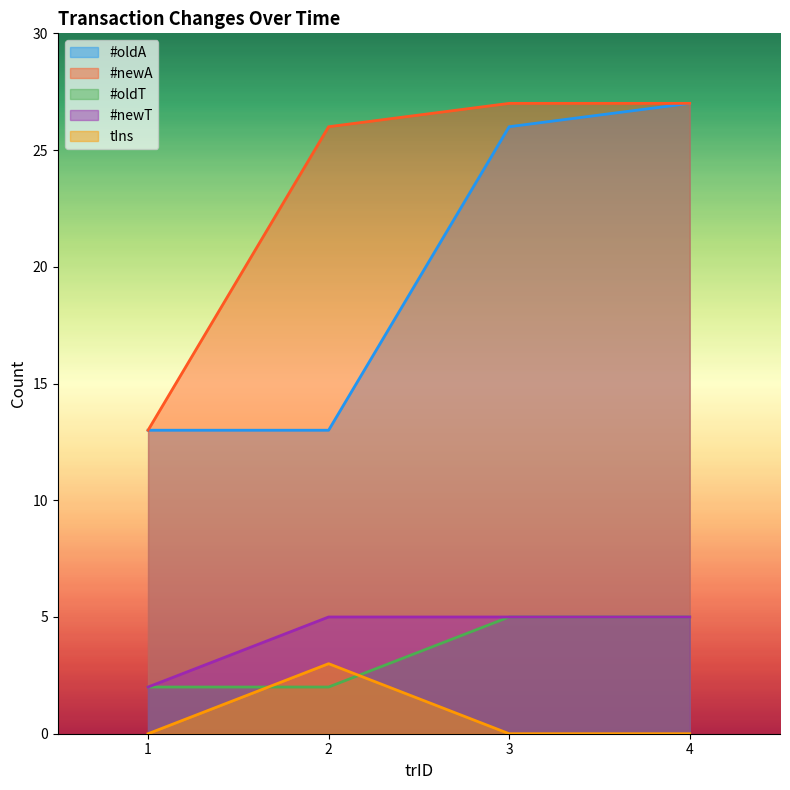

The value of #oldT at 3 is 3. True or false?

False